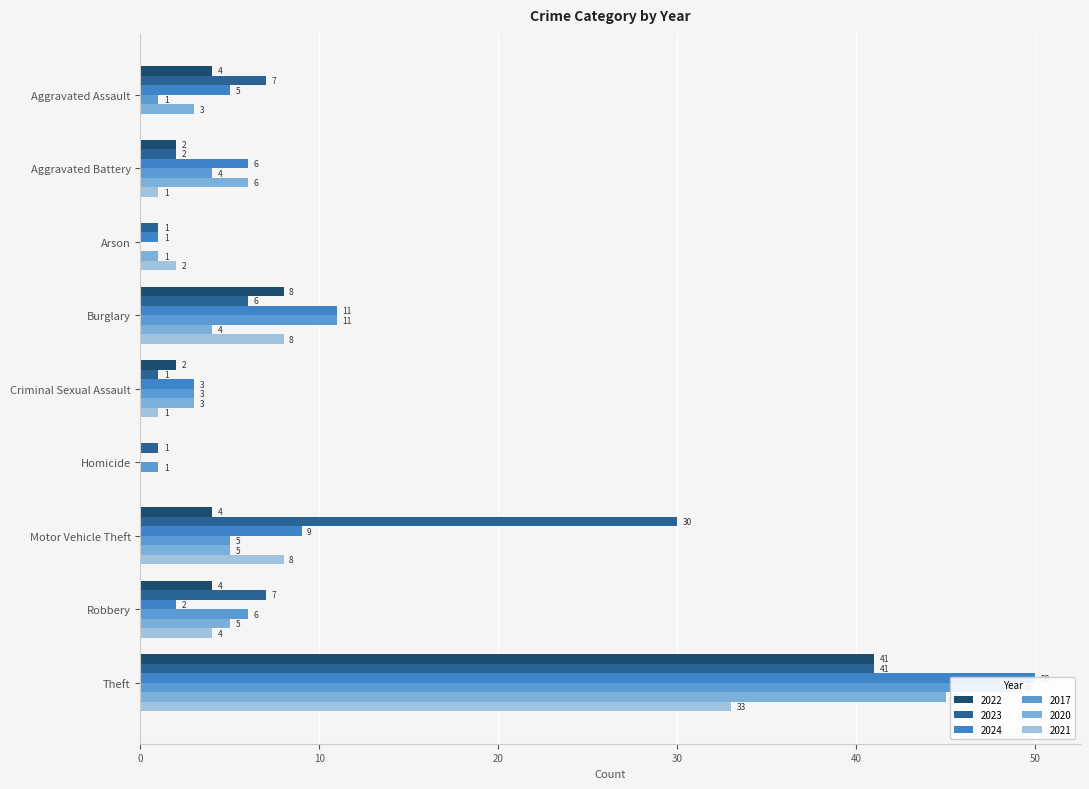

Rank the series by their maximum value, from lowest to highest.

2021, 2022, 2023, 2020, 2017, 2024